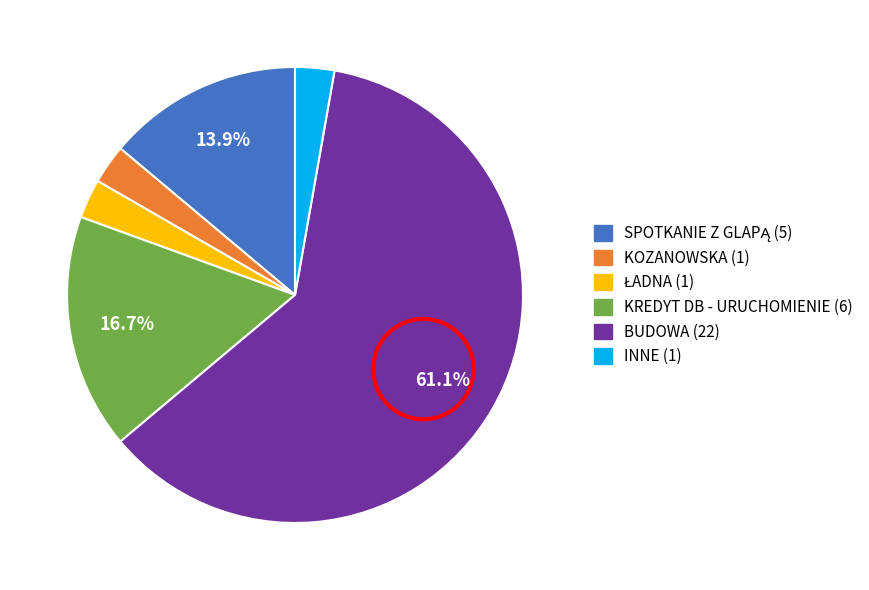

How many slices are in this pie chart?

6